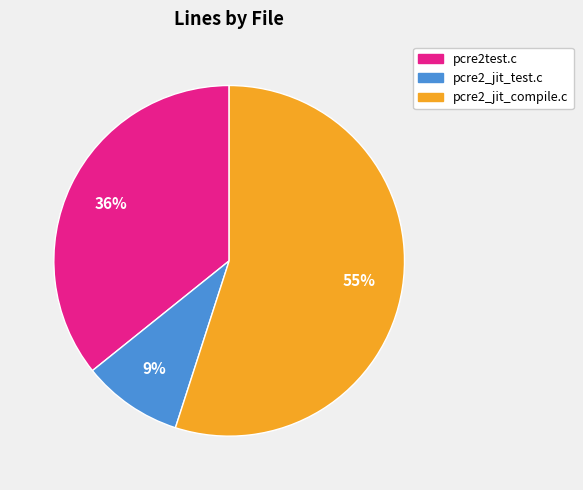

How many segments does this pie chart have?

3